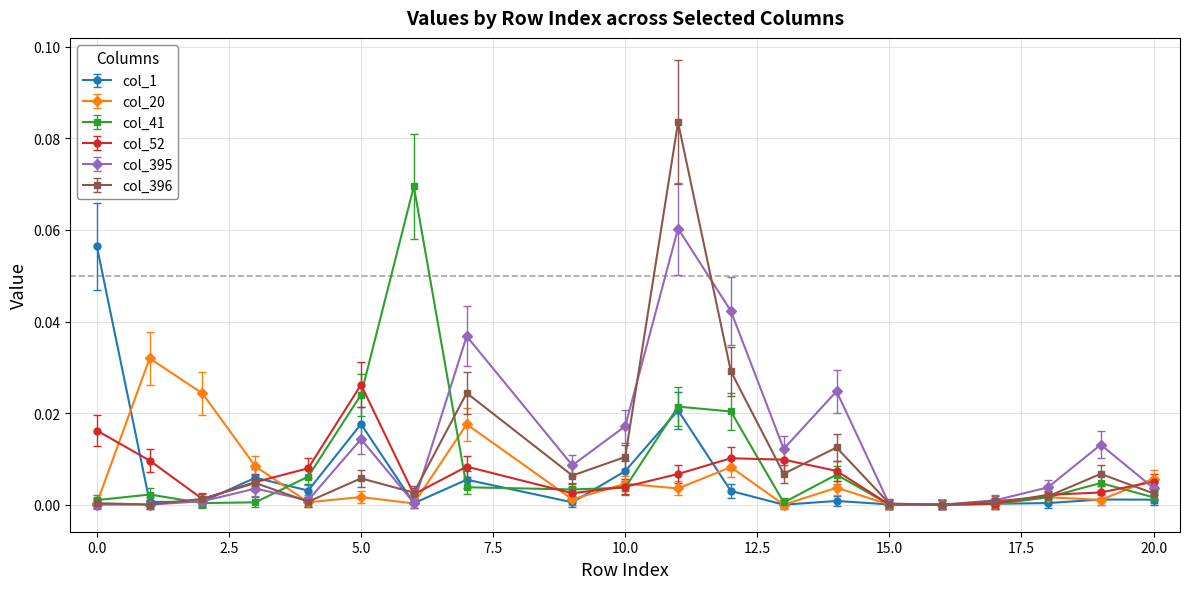

True or false: col_396 has more than 0 points higher than both neighbors.

True